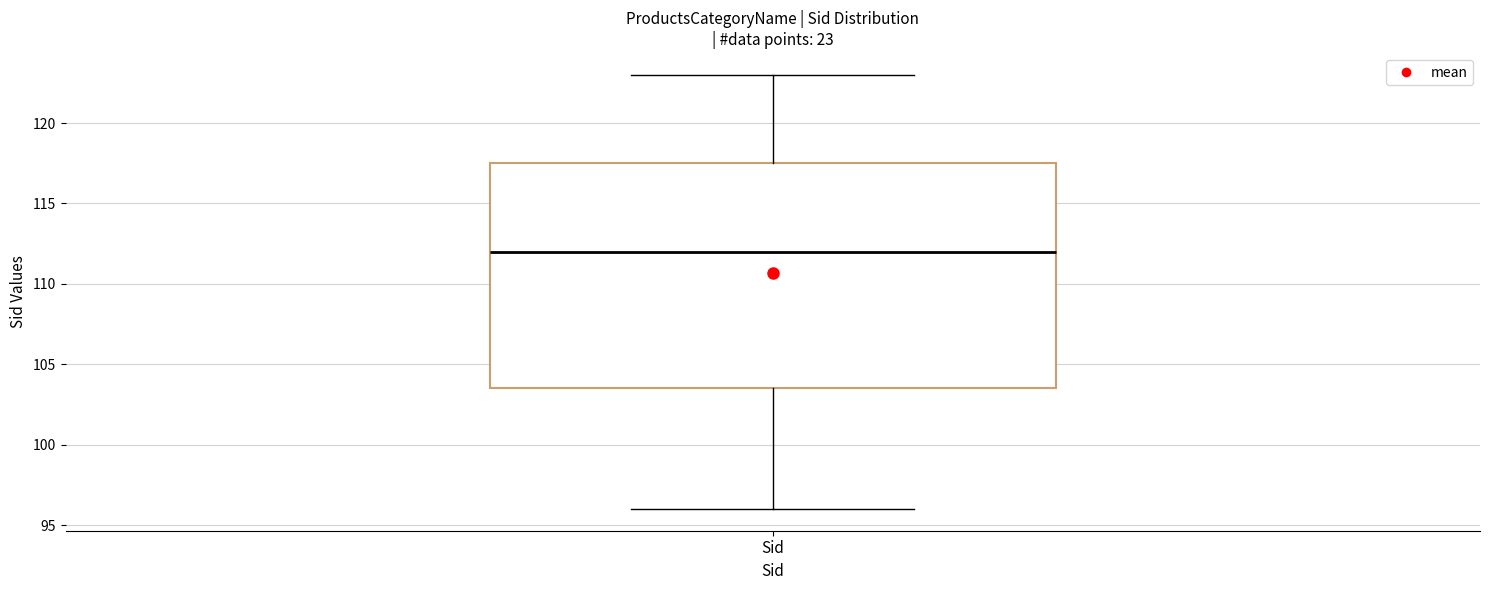

Transcribe this box plot: give where the median line is, the range the box spans, and where the two whiskers end, as read against the y-axis. The values are not printed on the chart, so give them approximately, as read against the axis.

median 112.0, box 103.5 to 117.5, whiskers 96.0 to 123.0